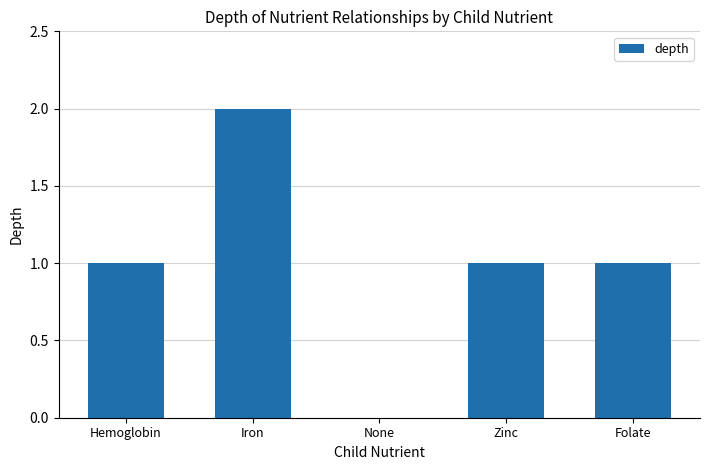

What is the sum of all values?

5